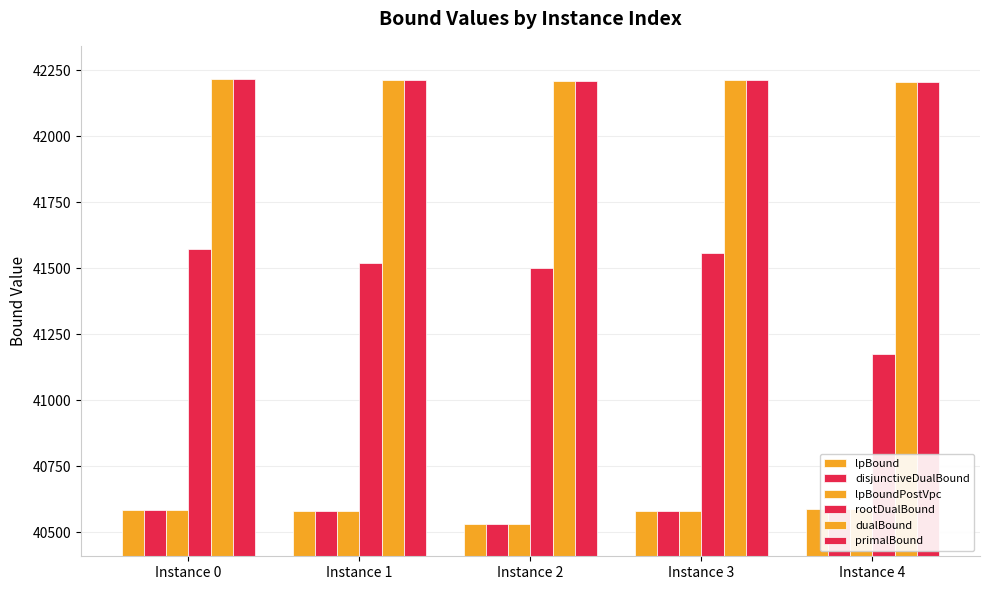

Reading right to left, transcribe all the data shown in this chart.

lpBound: Instance 4=40586.7	Instance 3=40578.9	Instance 2=40530.5	Instance 1=40580.0	Instance 0=40585.0
disjunctiveDualBound: Instance 4=40586.7	Instance 3=40578.9	Instance 2=40530.5	Instance 1=40580.0	Instance 0=40585.0
lpBoundPostVpc: Instance 4=40586.7	Instance 3=40578.9	Instance 2=40530.5	Instance 1=40580.0	Instance 0=40585.0
rootDualBound: Instance 4=41174.9	Instance 3=41558.1	Instance 2=41501.1	Instance 1=41518.9	Instance 0=41573.0
dualBound: Instance 4=42203.0	Instance 3=42211.0	Instance 2=42209.0	Instance 1=42213.0	Instance 0=42215.0
primalBound: Instance 4=42203.0	Instance 3=42211.0	Instance 2=42209.0	Instance 1=42213.0	Instance 0=42215.0